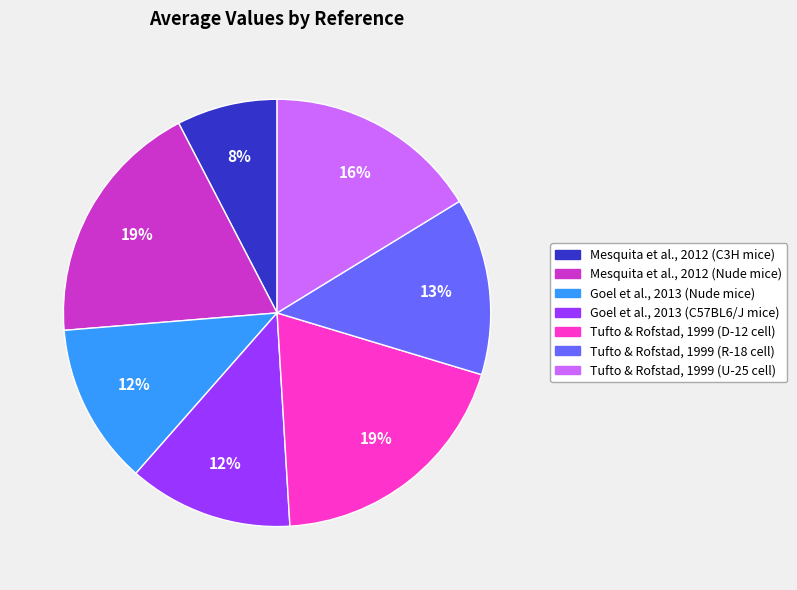

Does any single category account for the majority?

No